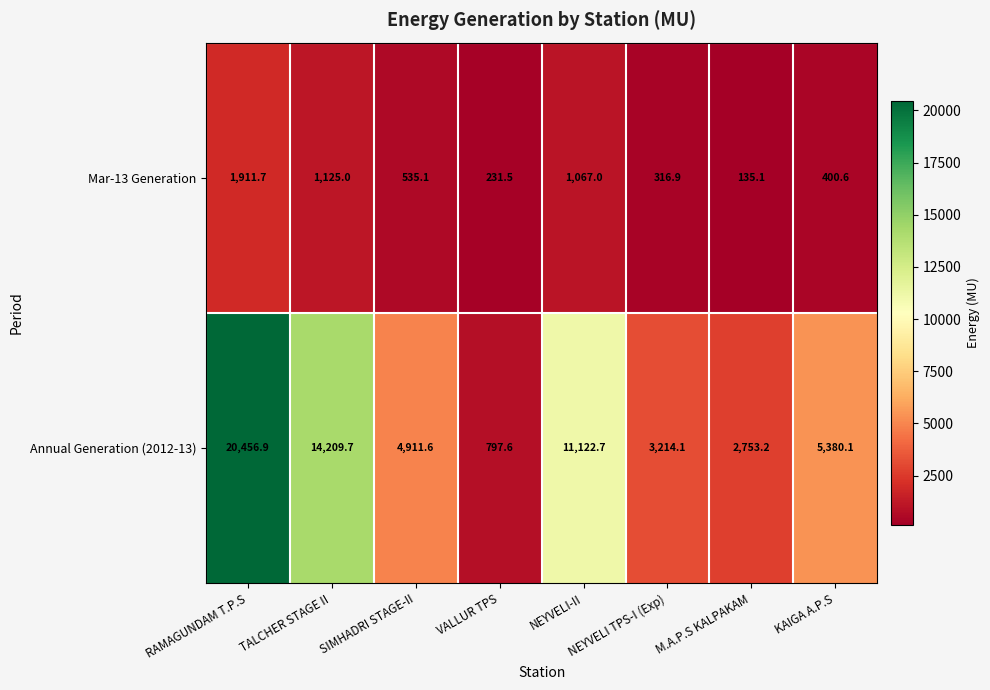

Which series has the largest range (max minus min)?

Annual Generation (2012-13)